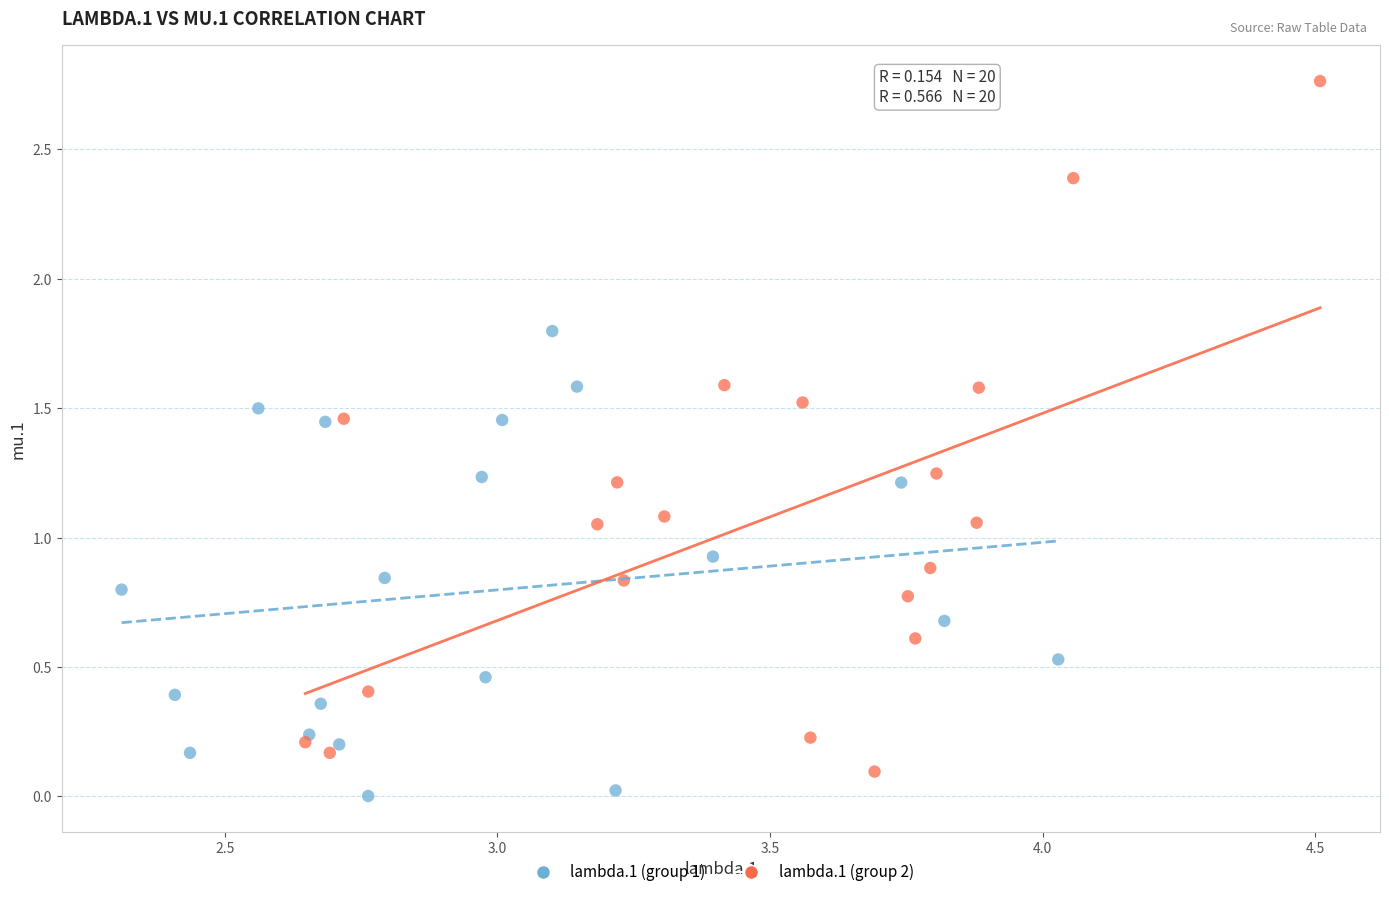

Which series has the widest spread of Y values?

lambda.1 (group 2)